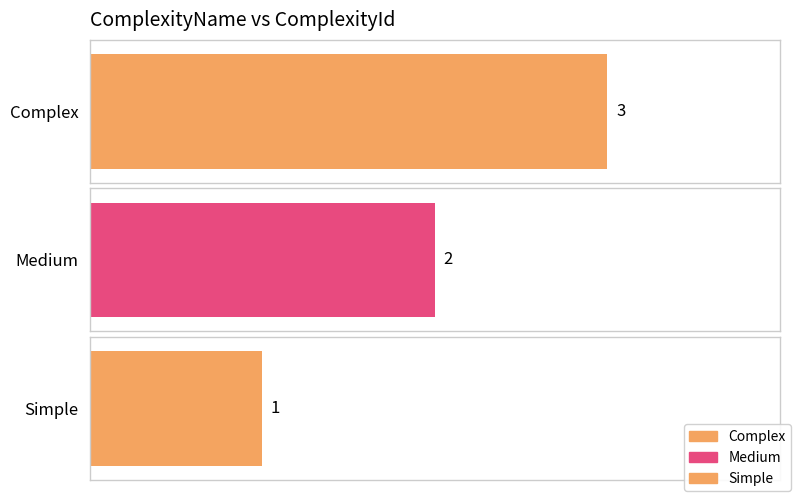

What is the sum of the values at Complex and Simple?

4